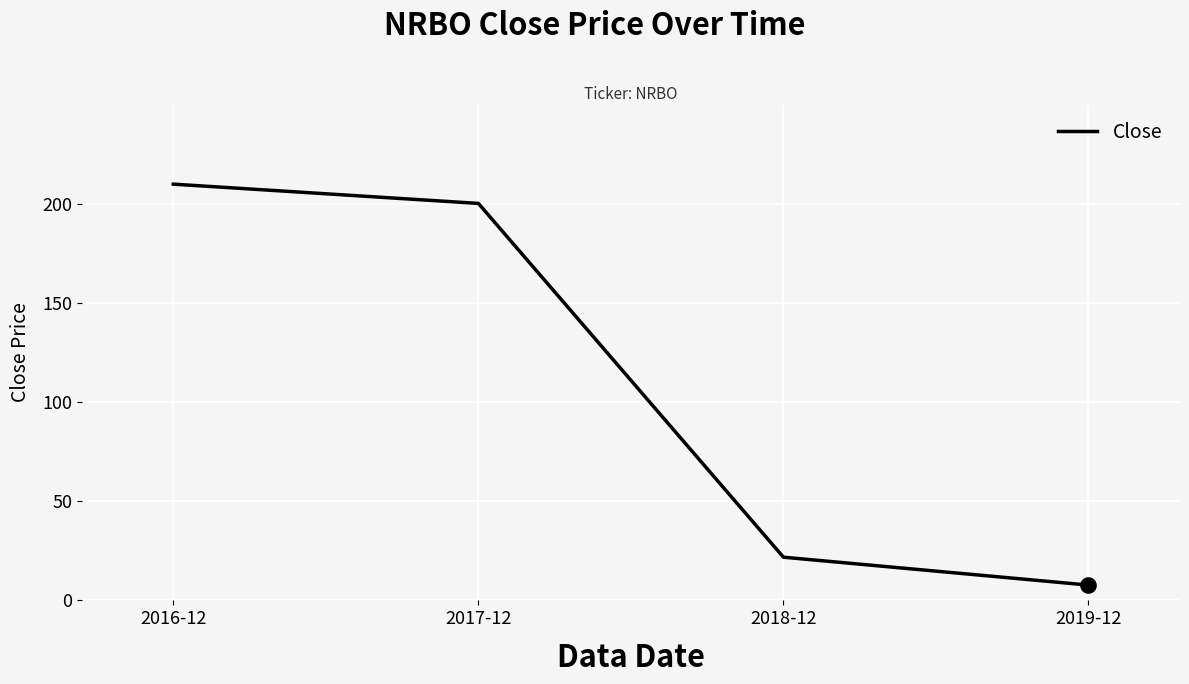

What is the change in value from 2017-12 to 2019-12?

-192.4